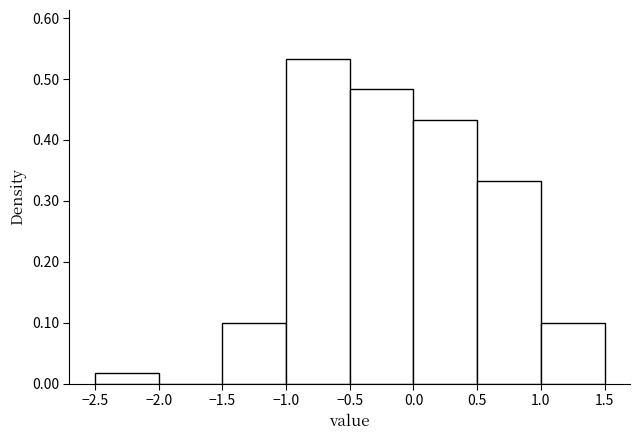

Reading left to right, list every bar in this chart as the range it spans on the x-axis followed by its height. The values are not printed on the chart, so give them approximately, as read against the axis.

-2.5 to -2.0: 0.02
-2.0 to -1.5: 0
-1.5 to -1.0: 0.10
-1.0 to -0.5: 0.53
-0.5 to 0.0: 0.48
0.0 to 0.5: 0.43
0.5 to 1.0: 0.33
1.0 to 1.5: 0.10